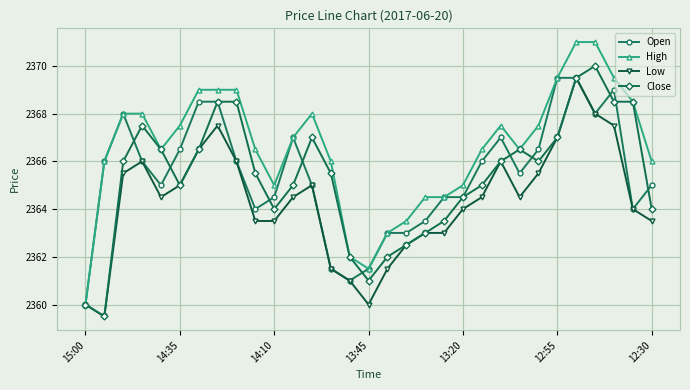

What is the value of the Close point at the 4th from the left?

2367.5